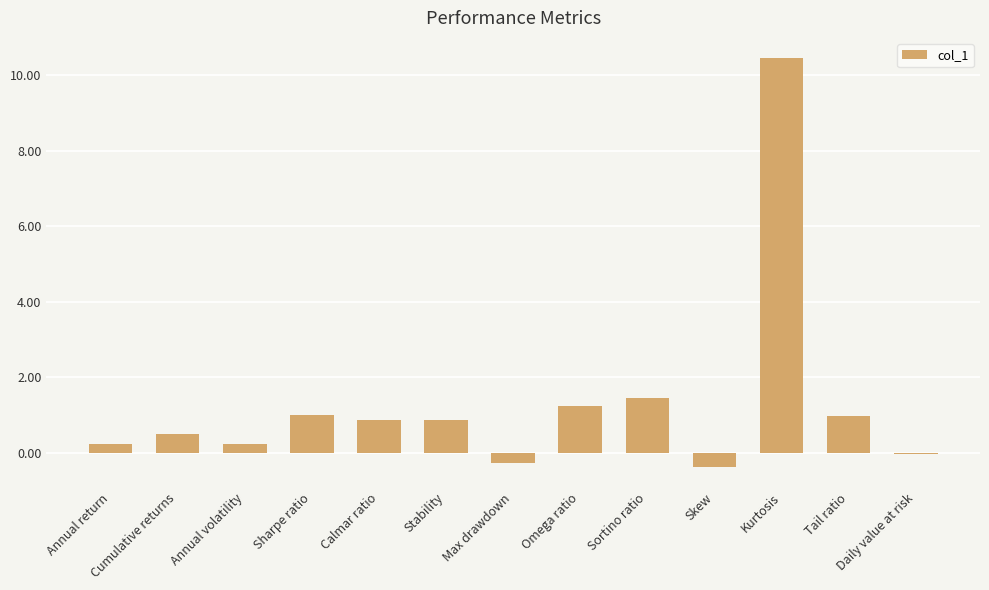

At which category does the chart reach its peak across all series?

Kurtosis